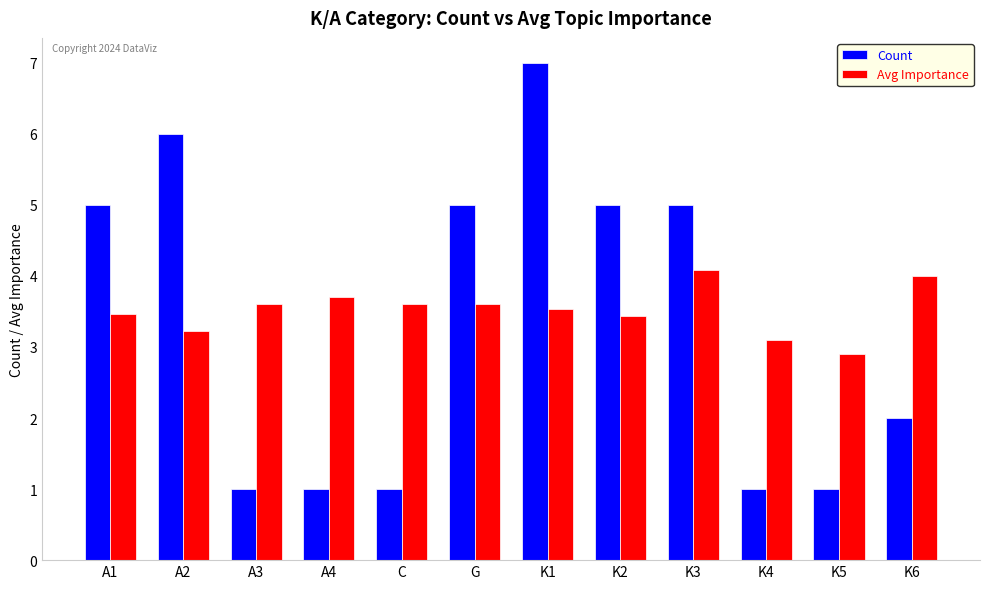

Count the Count values in the range 1 to 5.

10